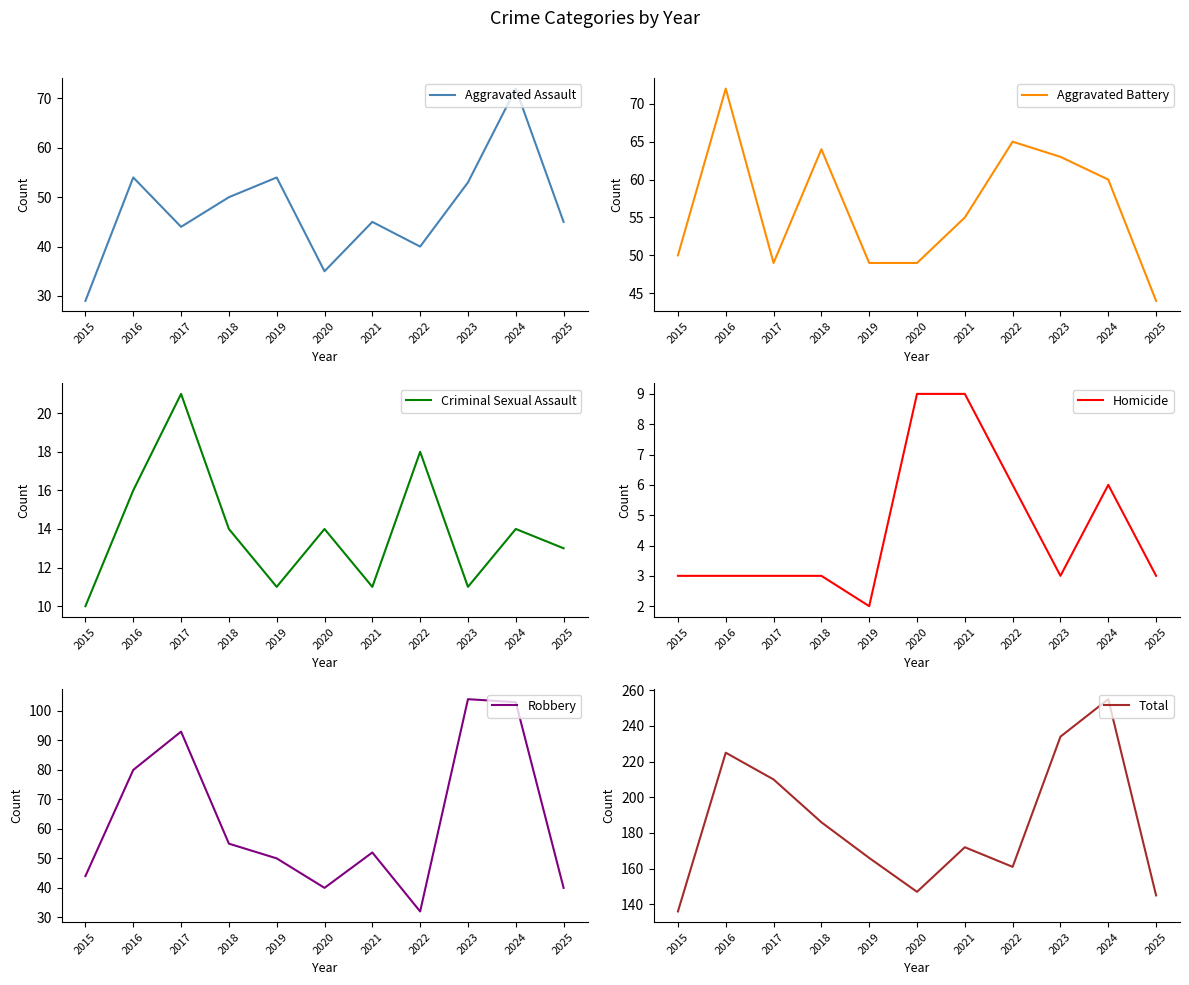

What is the total value across all series at 2018?

372